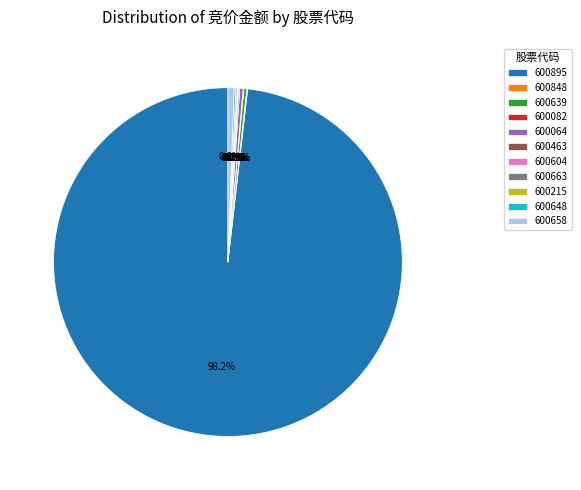

Which slice is the largest?

600895